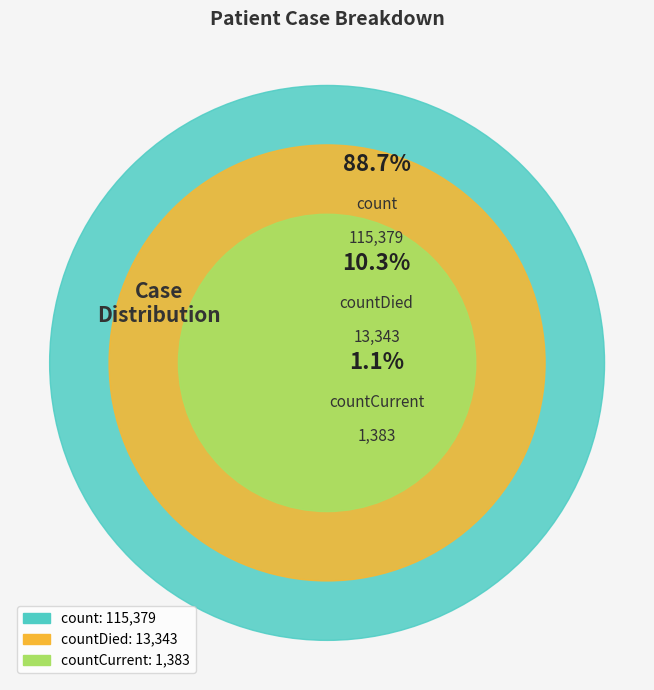

To the nearest percent, what portion does countCurrent represent?

1%